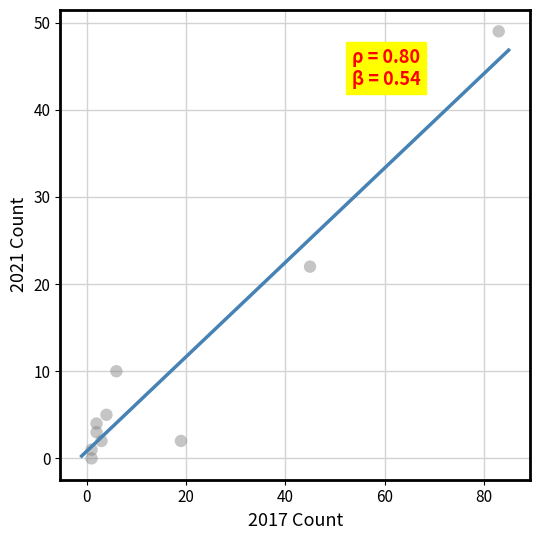

What Y value in the scatter plot is closest to 24?

22